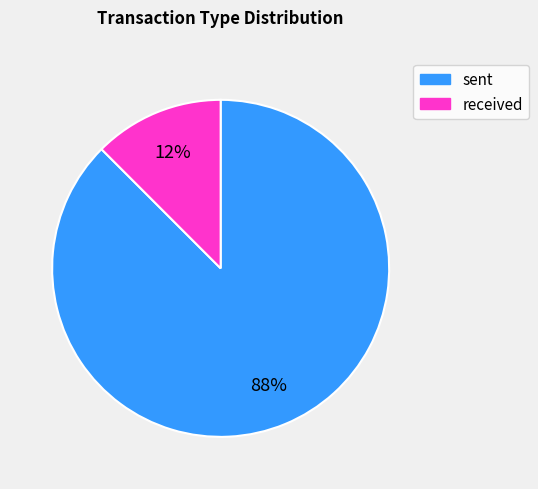

What is the ratio of the value at received to the value at sent?

0.1